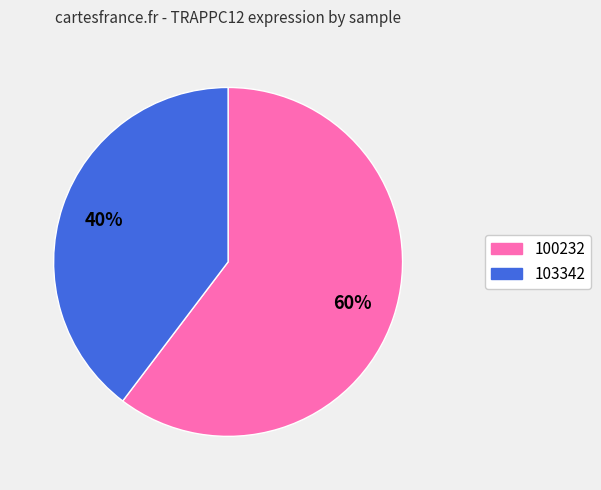

Combined, do 100232 and 103342 account for over 50%?

Yes